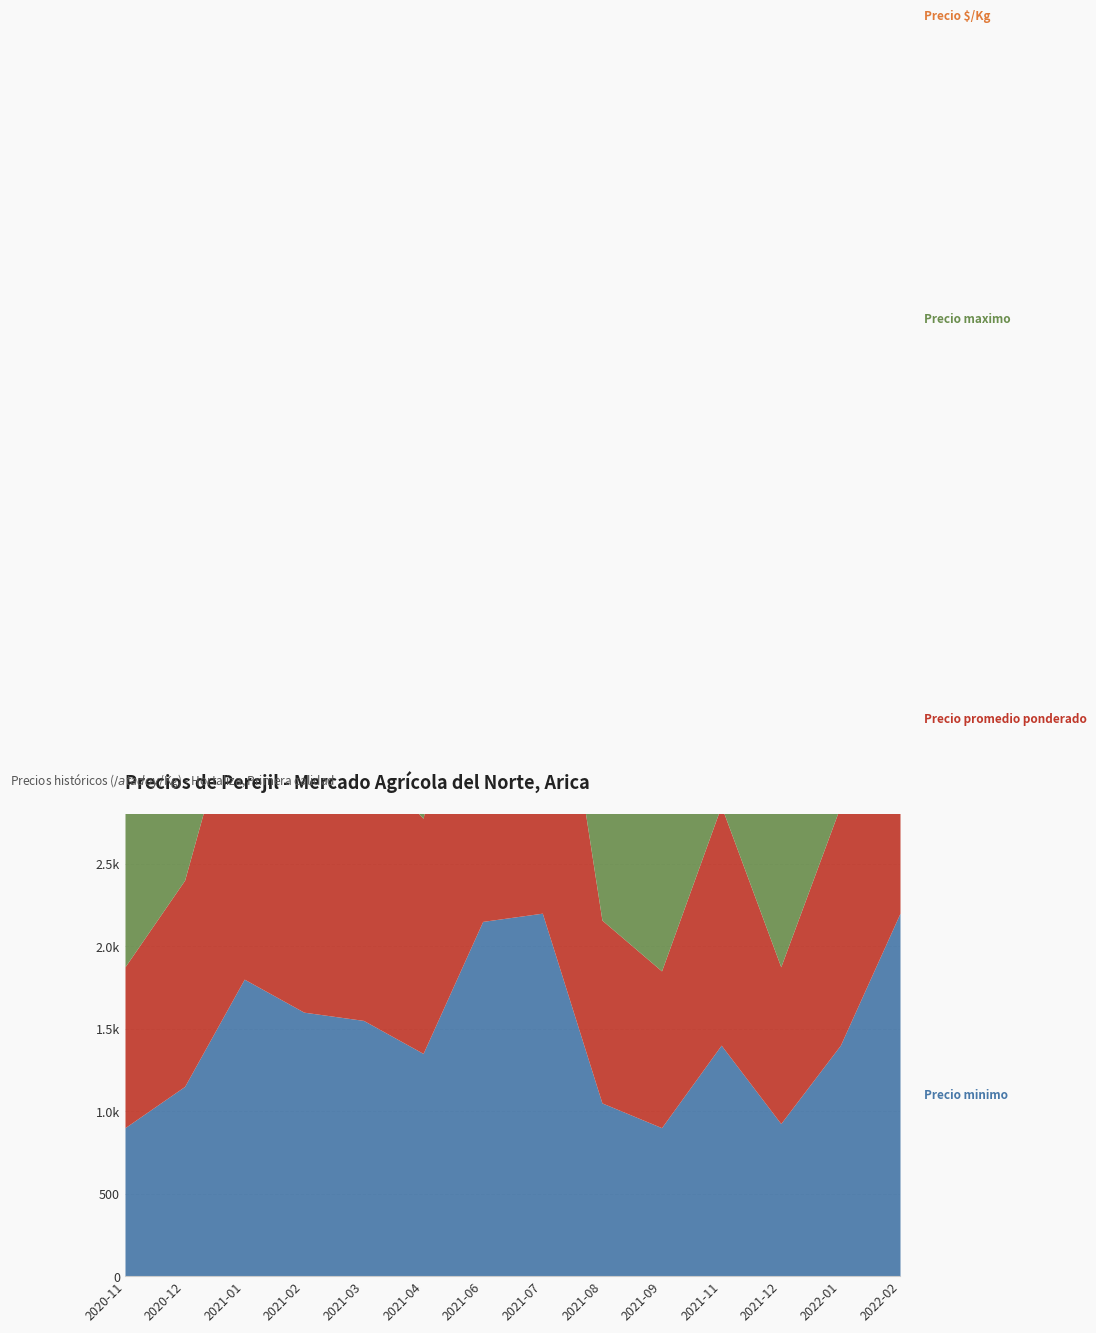

Where is the first local minimum for Precio maximo?

2021-04